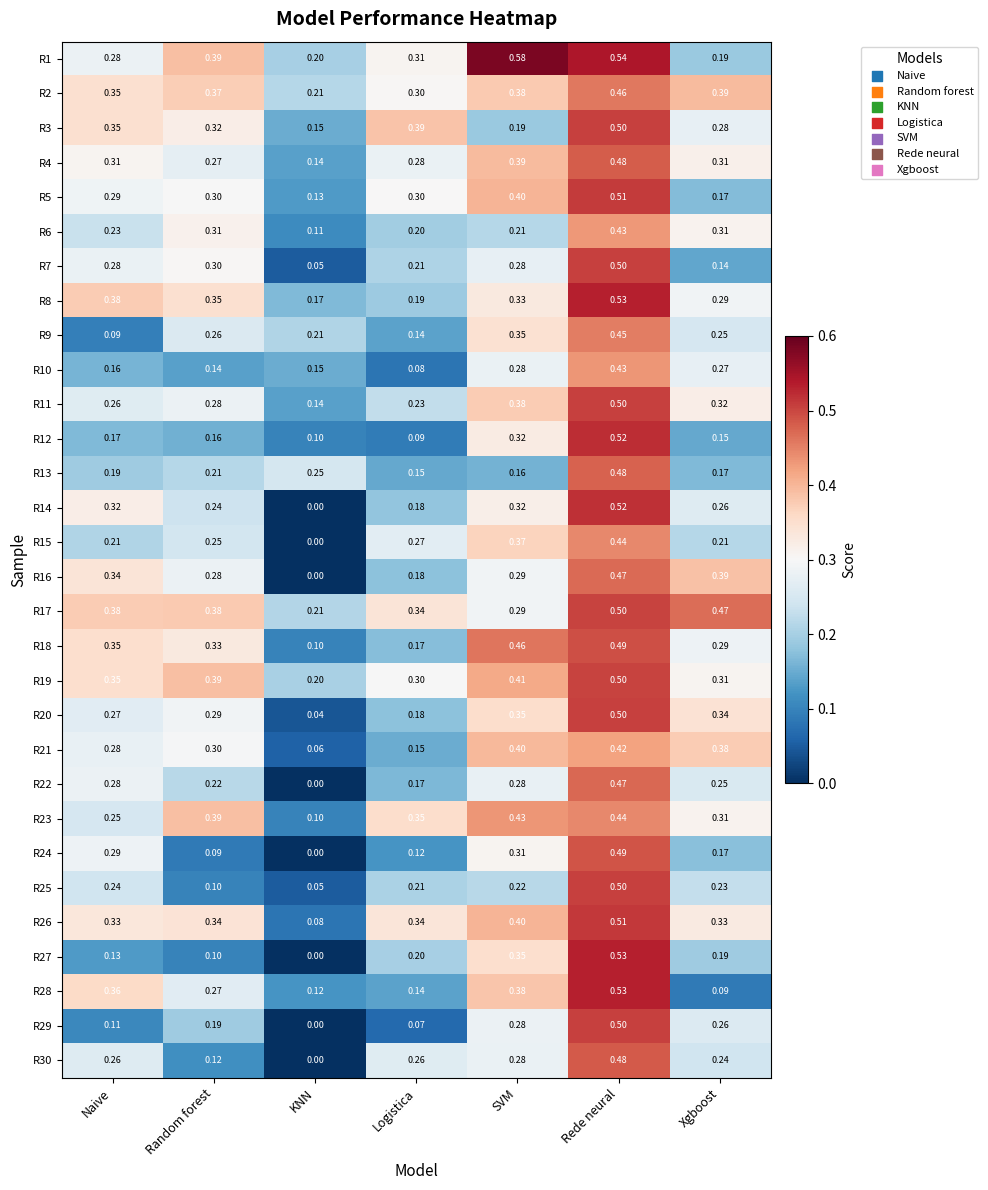

Which series has the largest range (max minus min)?

R27